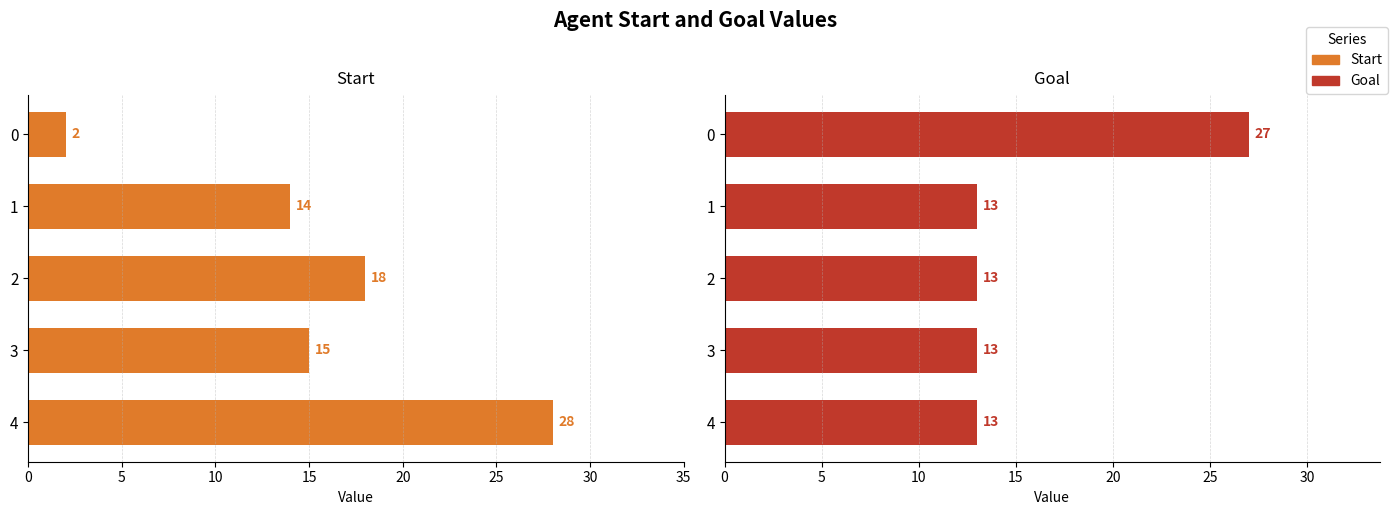

Rank the series by their maximum value, from highest to lowest.

start, goal